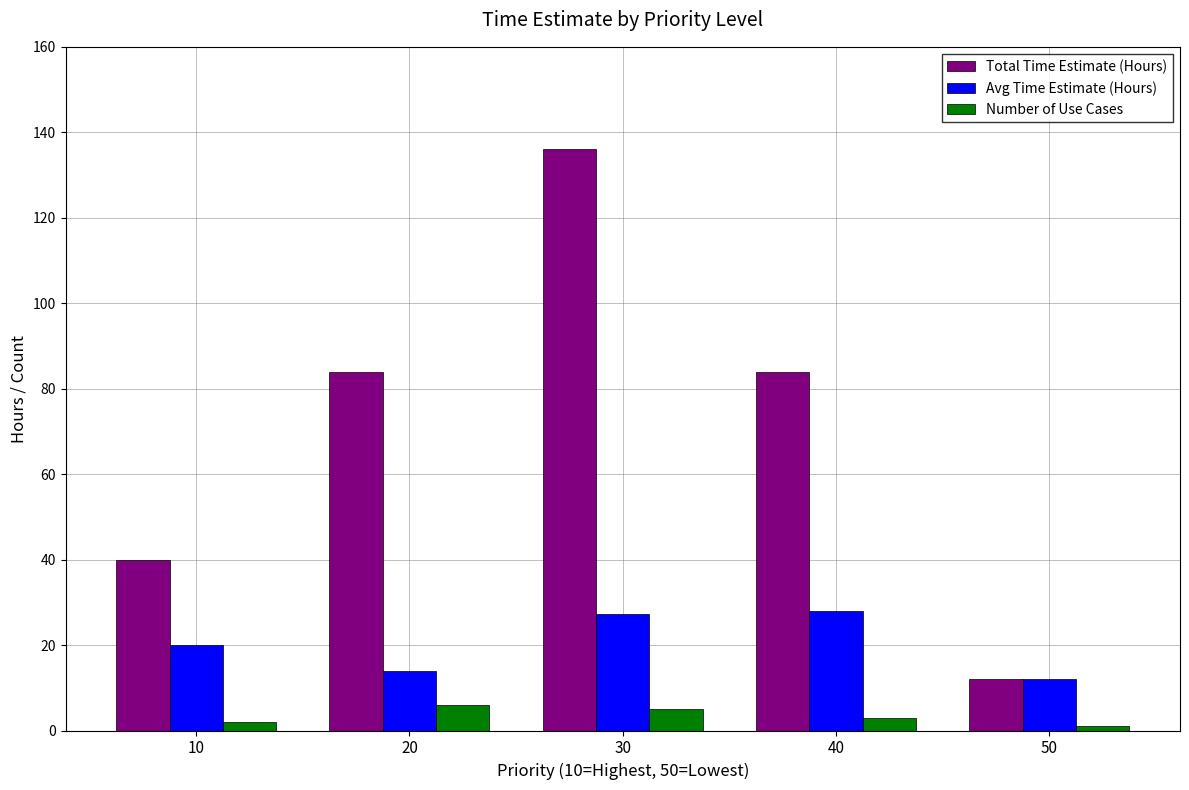

The value of Total Time Estimate (Hours) at 30 is 136.0. True or false?

True